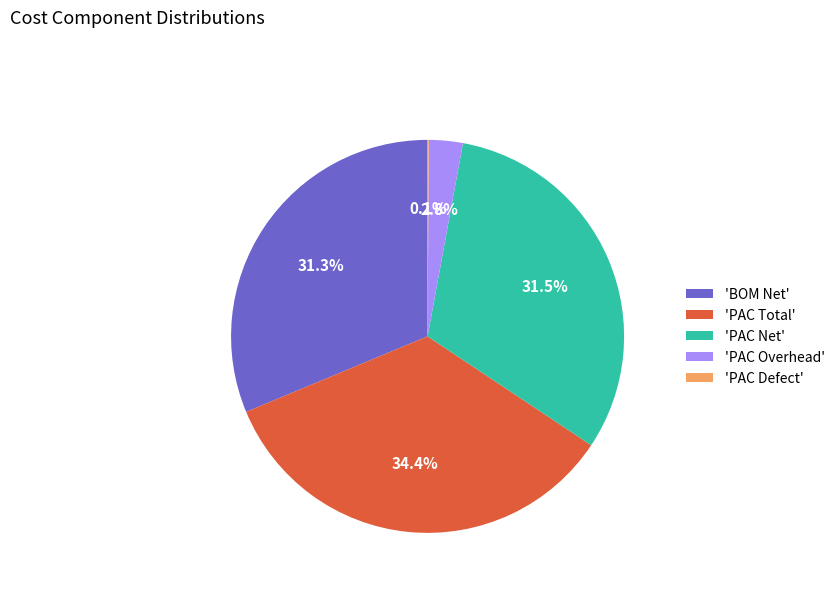

Combined, what portion of the pie is 'PAC Total' and 'PAC Overhead'?

37.2%